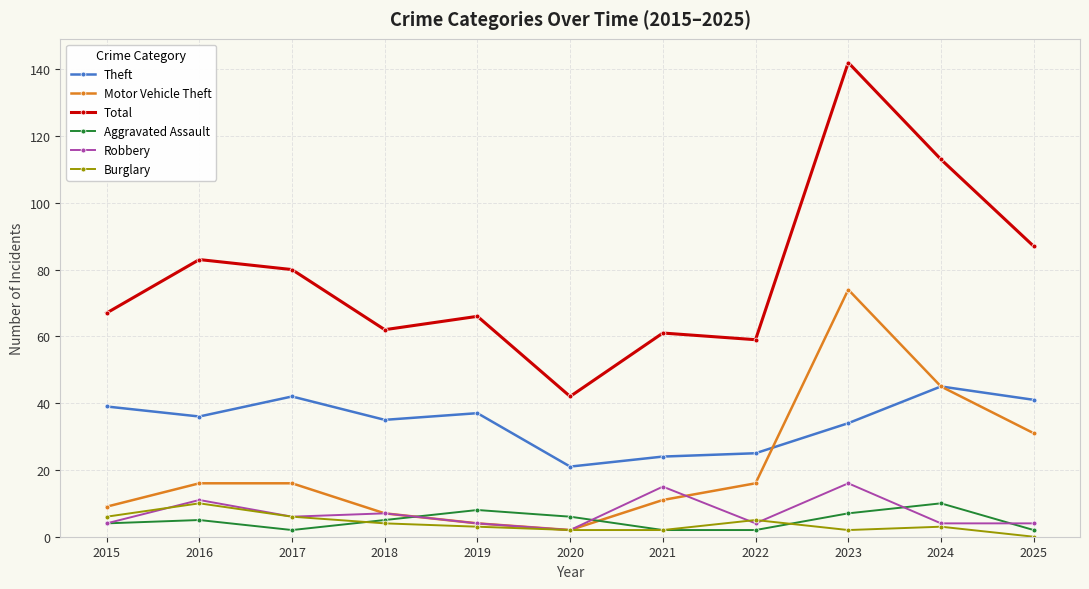

True or false: Theft and Aggravated Assault cross at least once.

False